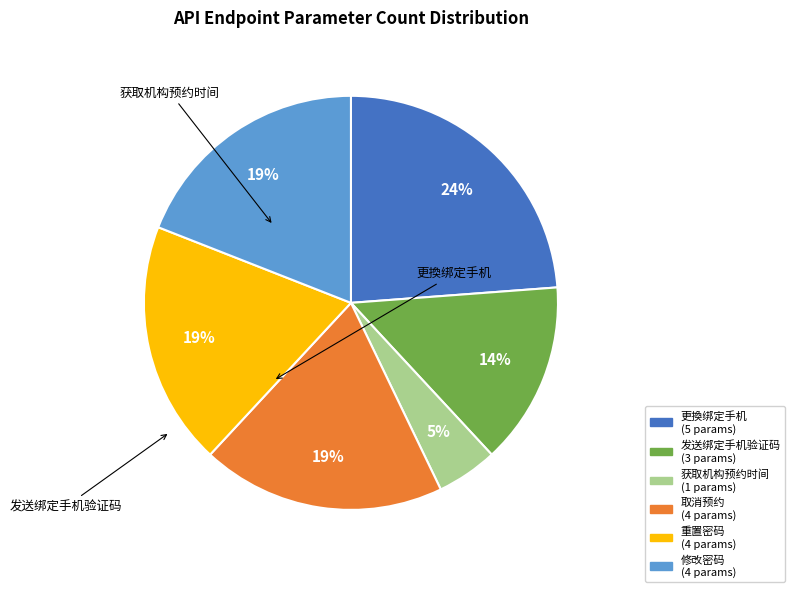

To the nearest percent, what is the average slice percentage?

17%